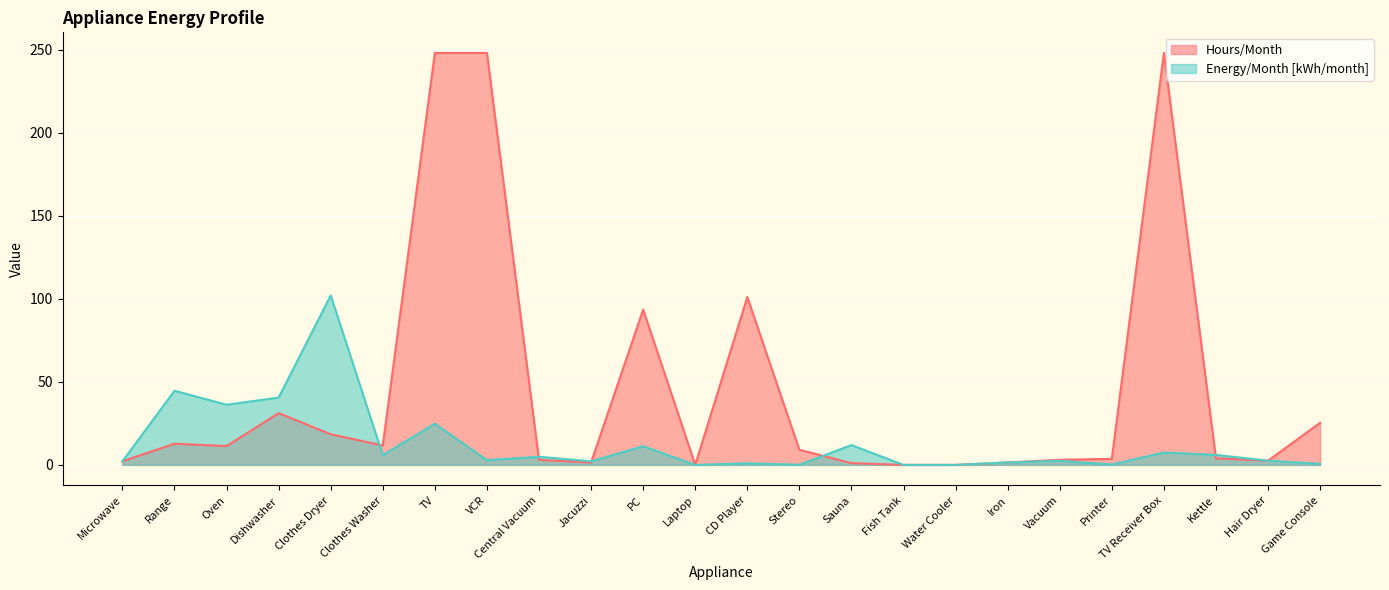

Between which two adjacent categories do Energy/Month [kWh/month] and Hours/Month first intersect?

Clothes Dryer and Clothes Washer